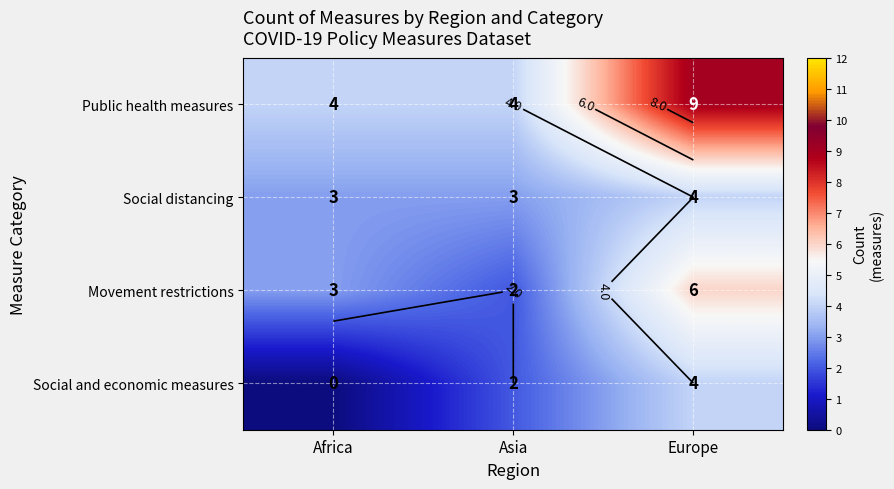

At which label does Public health measures reach its peak?

Europe